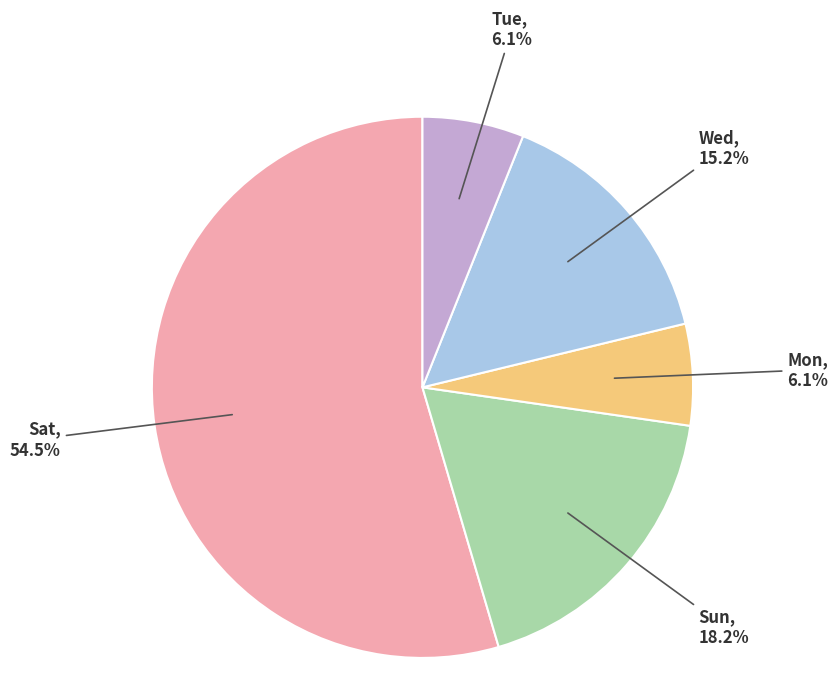

What portion of the pie excludes Tue?

93.9%